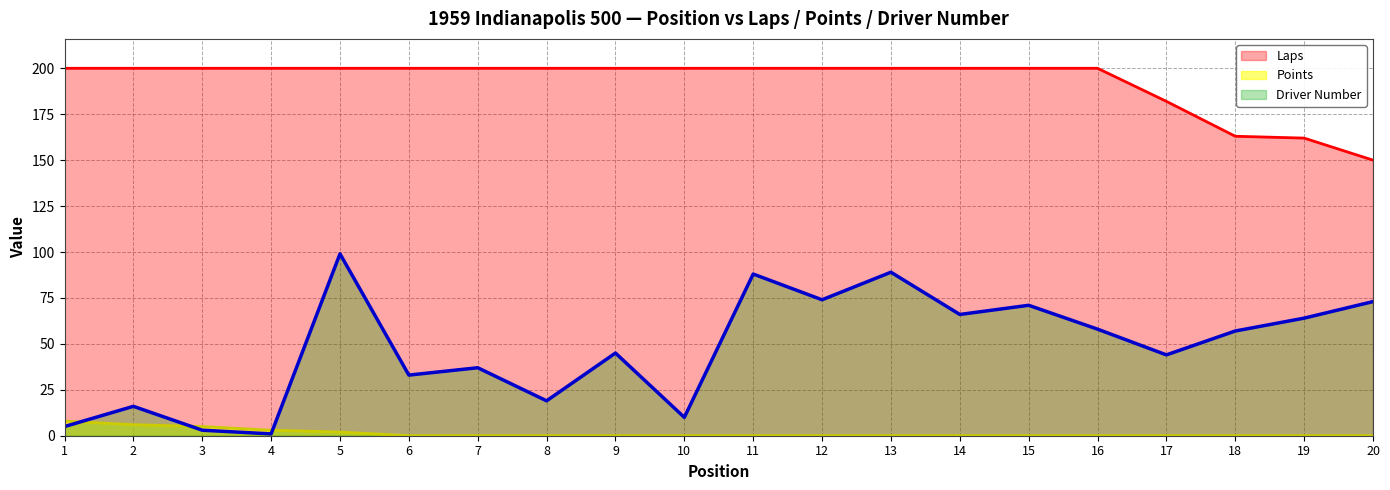

How many values in the Driver Number series exceed 57?

9